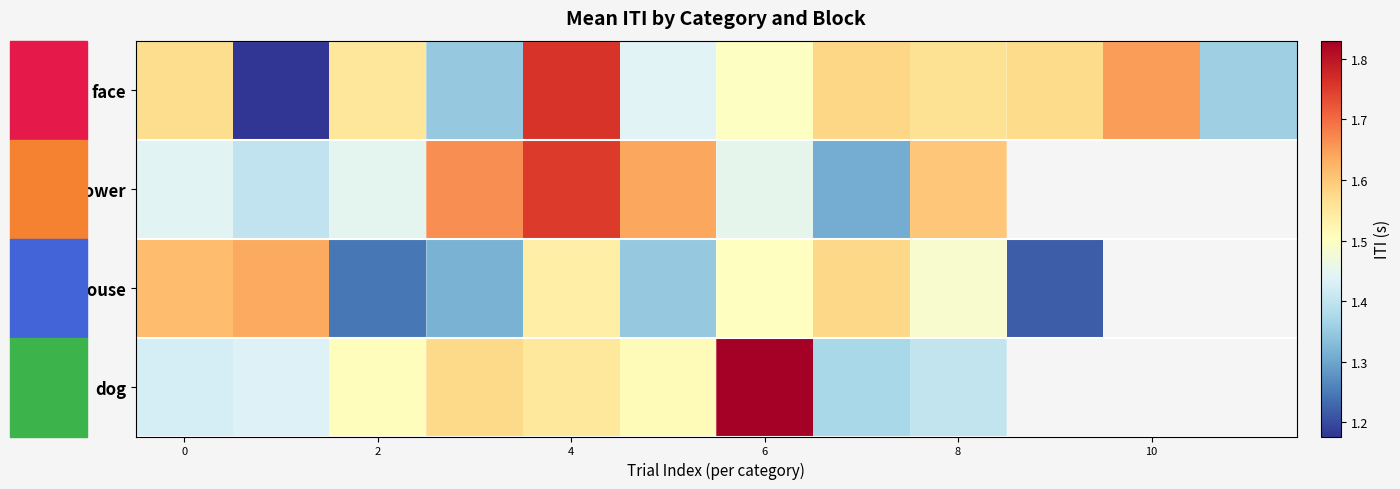

Rank the series by their maximum value, from lowest to highest.

house, flower, face, dog